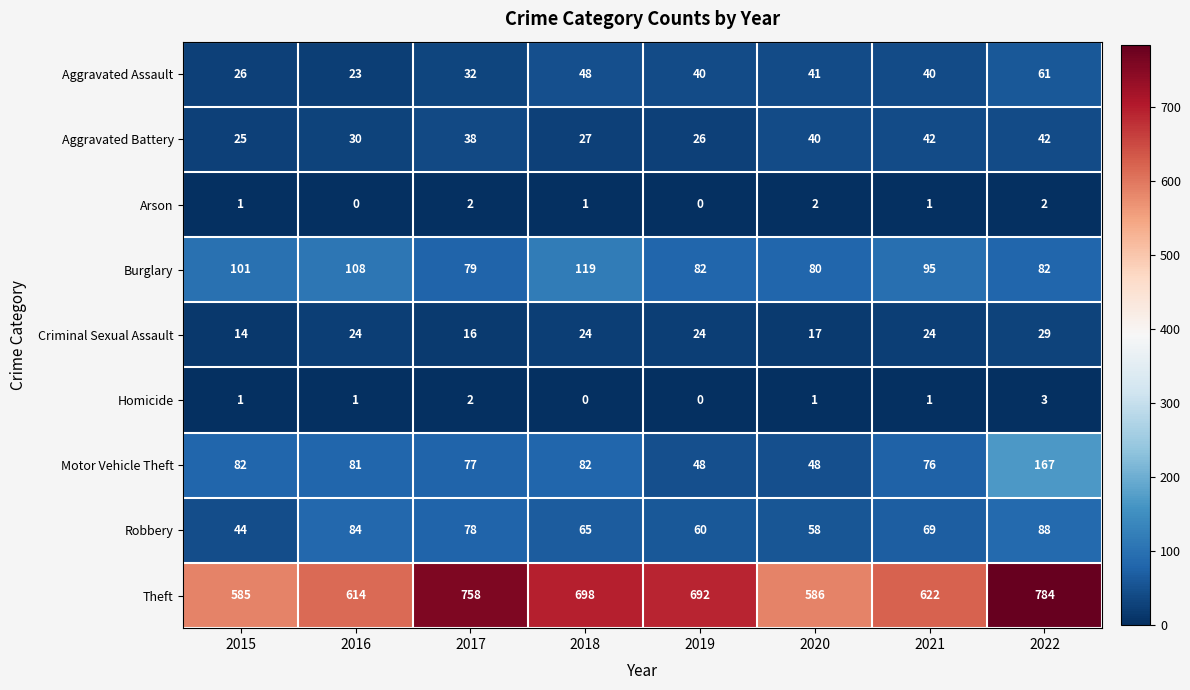

Rank the series by their maximum value, from highest to lowest.

Theft, Motor Vehicle Theft, Burglary, Robbery, Aggravated Assault, Aggravated Battery, Criminal Sexual Assault, Homicide, Arson